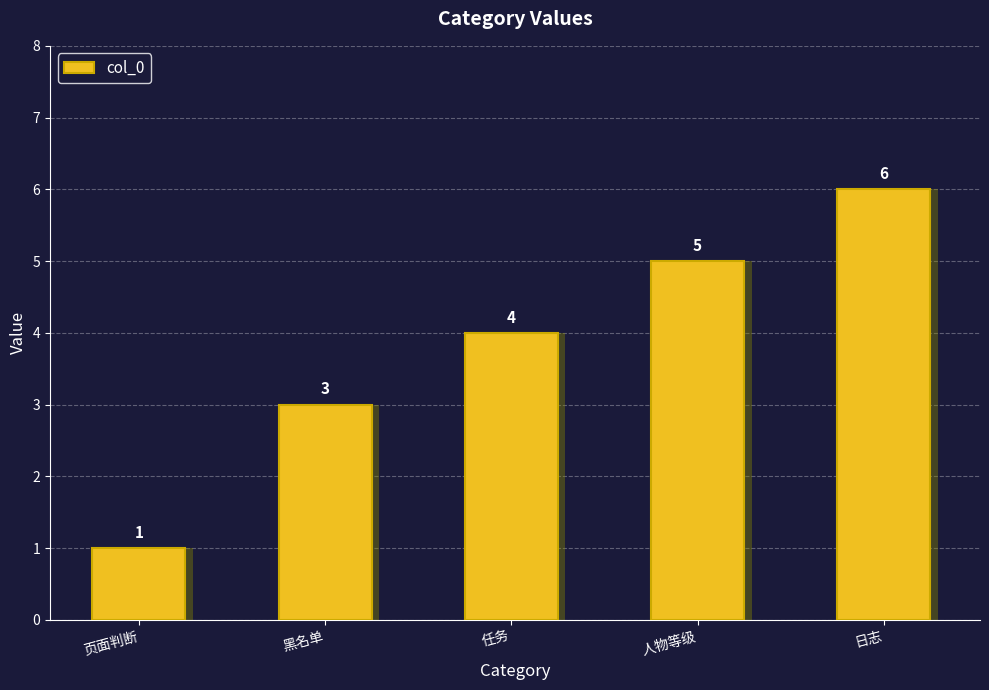

What is the smallest value displayed?

1